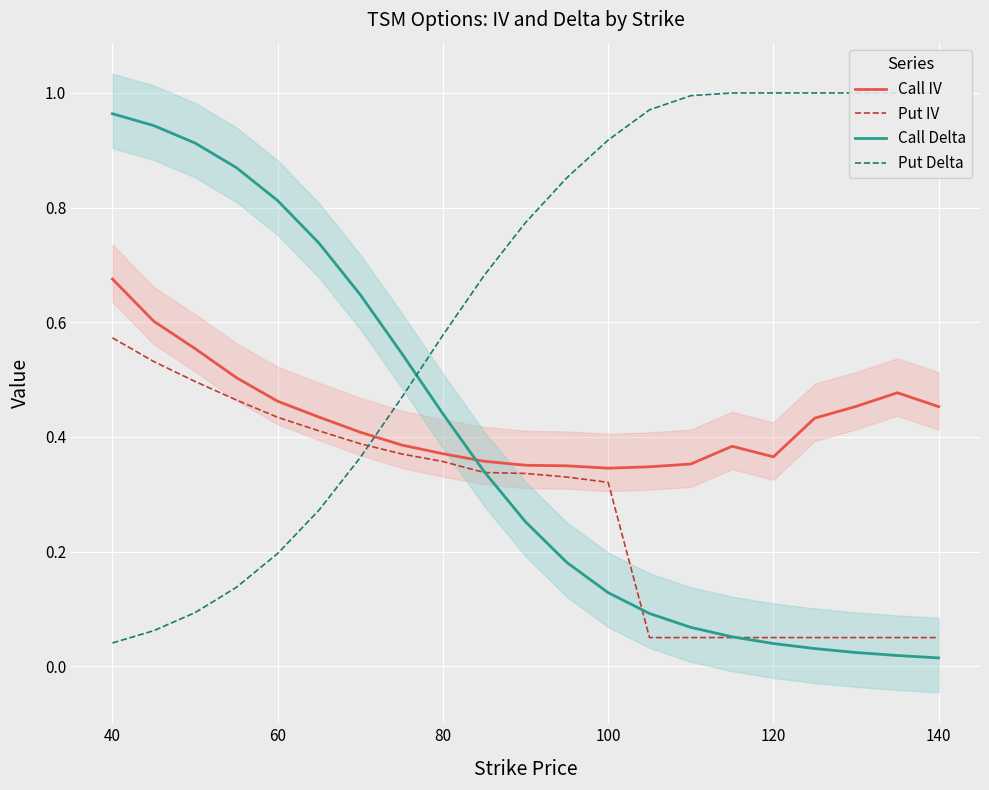

True or false: Put IV has a value of 0.0 at 140.

False